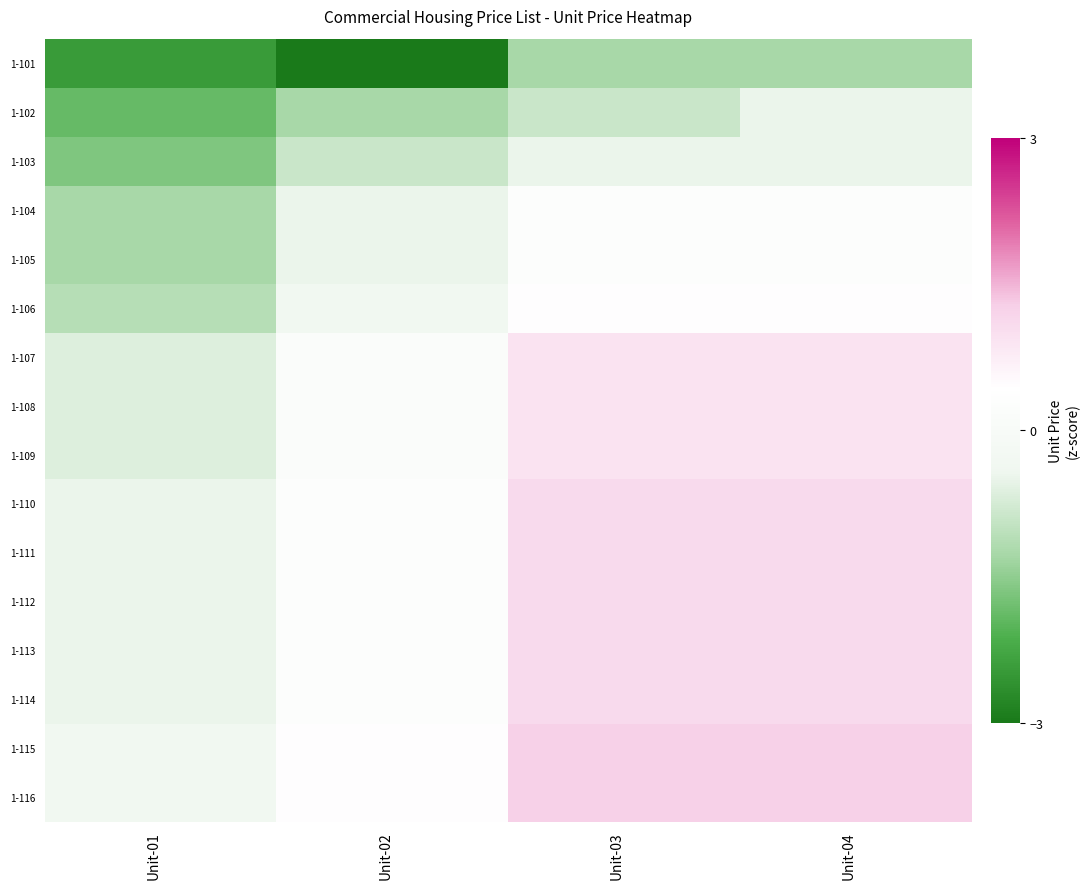

At how many categories does at least one series exceed -1?

4